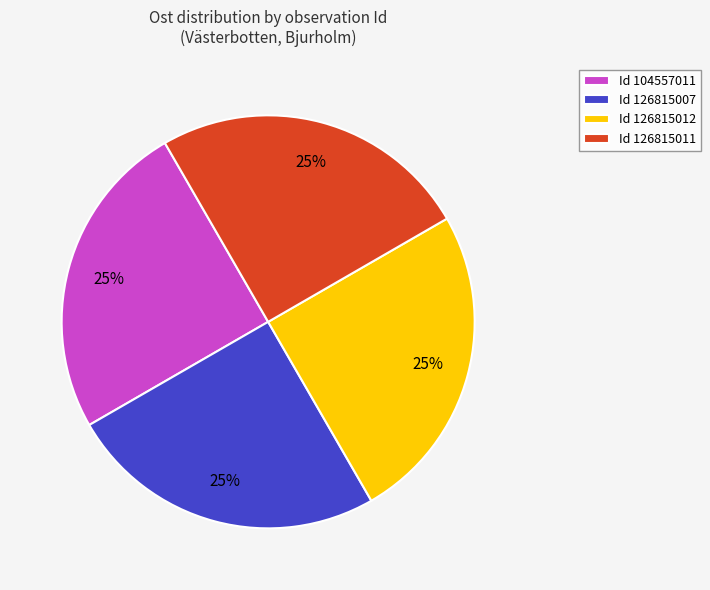

What percentage is the Id 126815007 slice, to the nearest percent?

25%